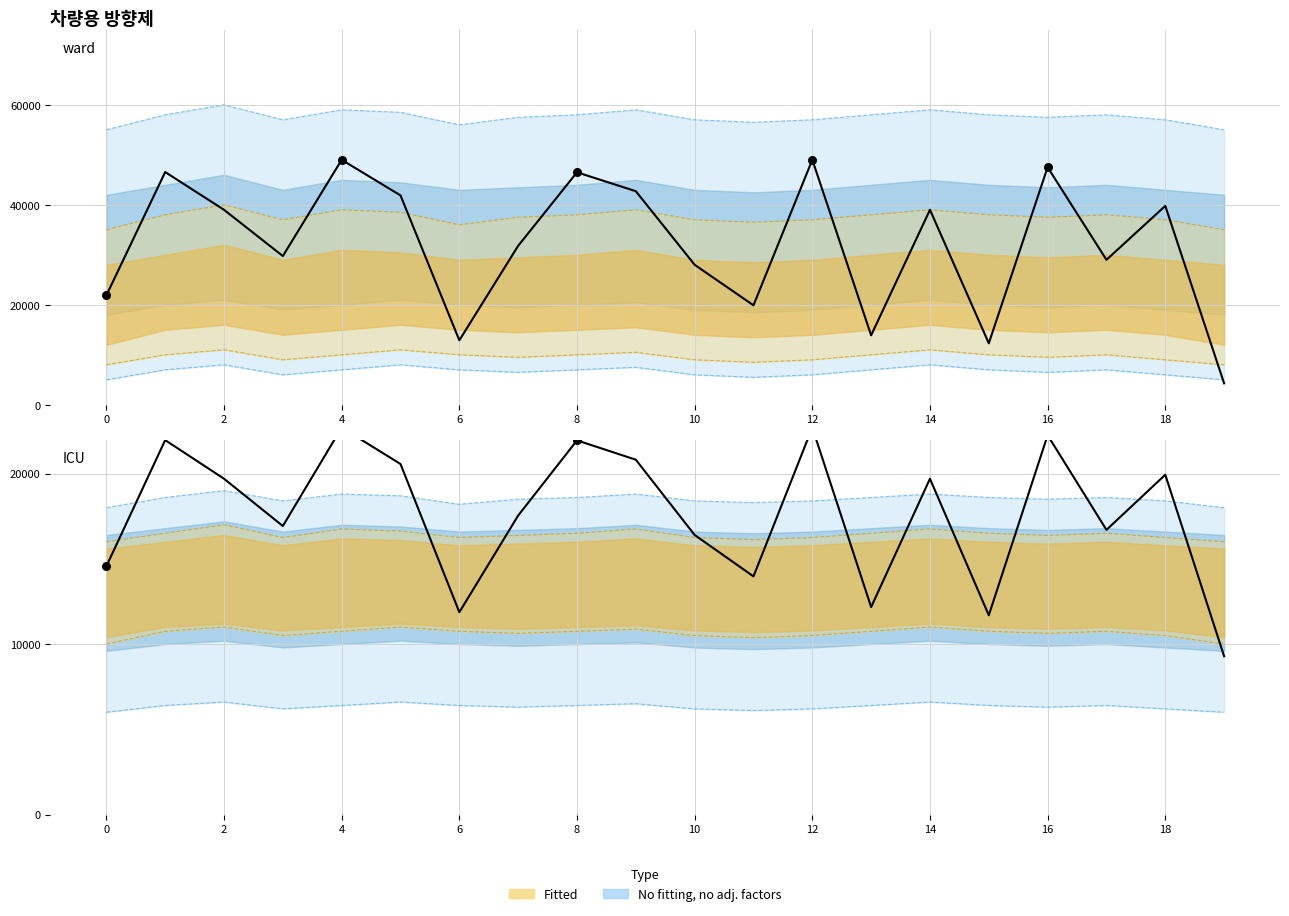

What is the total value across all series at 18?

63536